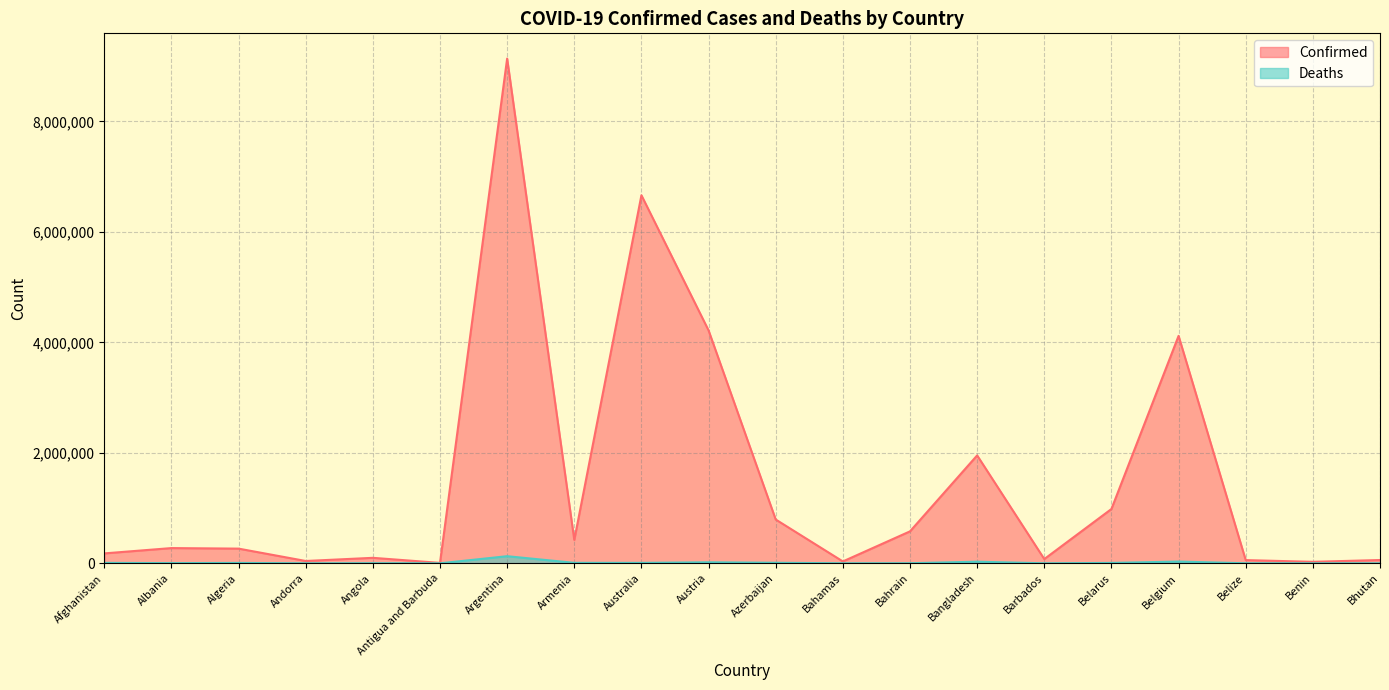

What is the maximum value for Deaths?

128776